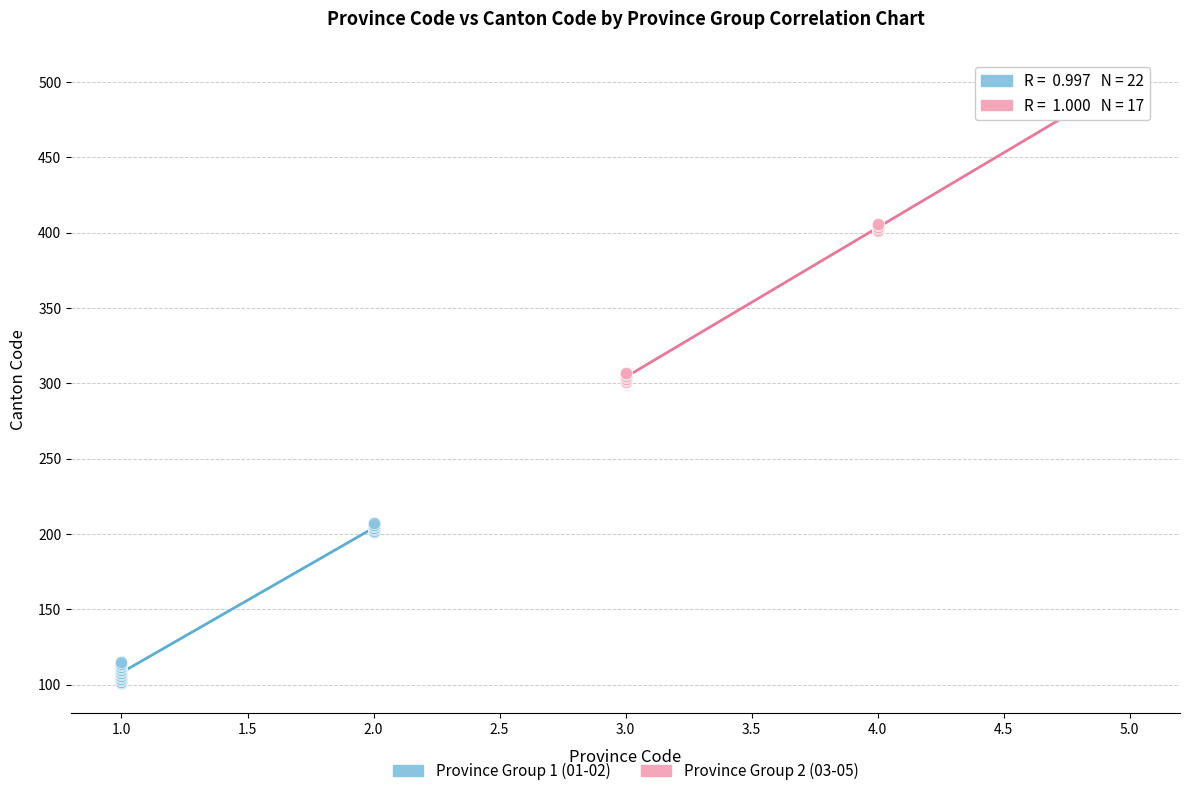

What are all the series names shown in the legend?

Province Group 1 (01-02), Province Group 2 (03-05)